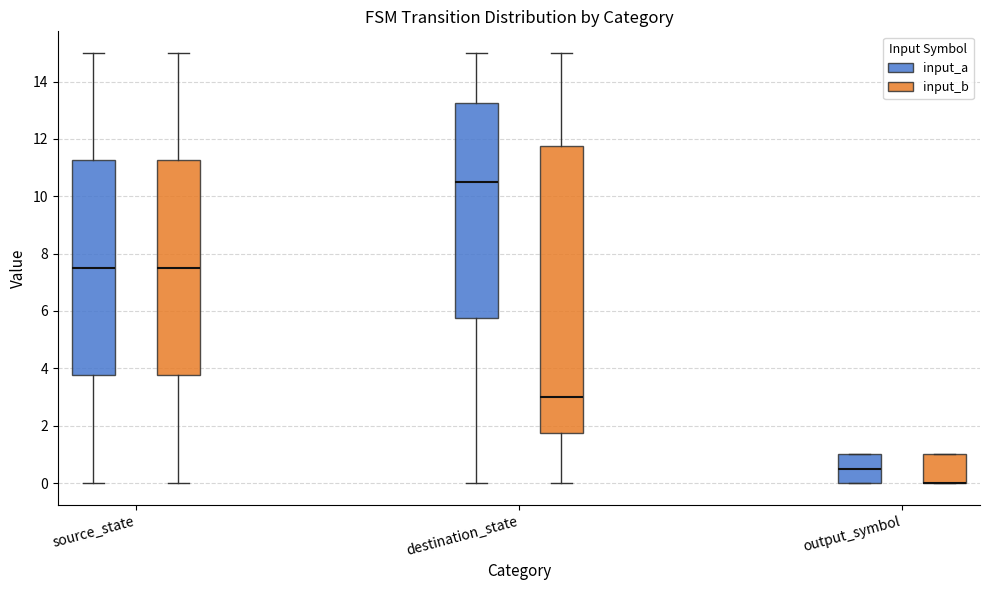

Comparing the boxes themselves (not the whiskers), which one is the tallest?

destination_state (input_b)